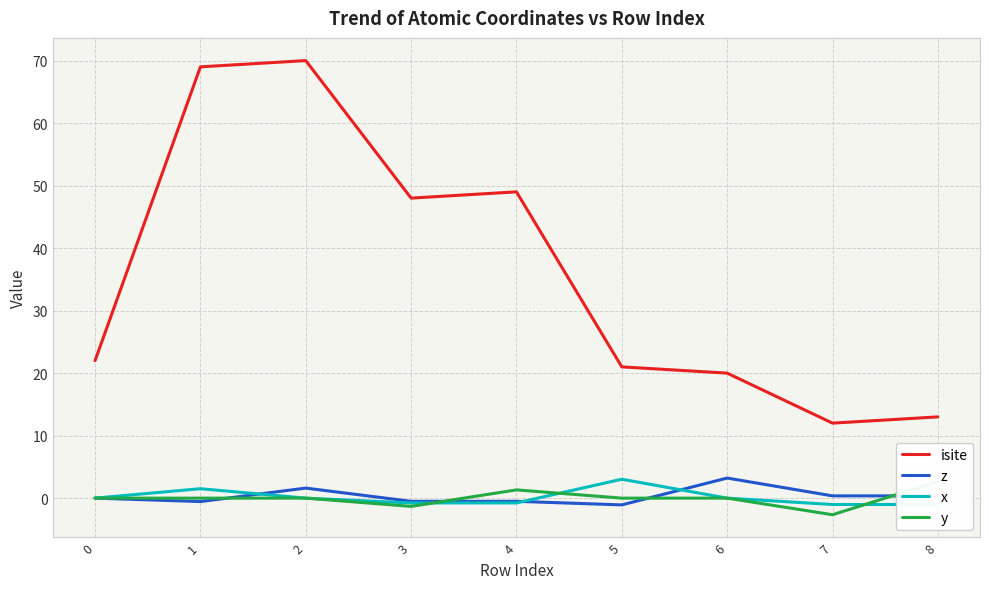

Reading right to left, transcribe all the data shown in this chart.

isite: 8=13.0	7=12.0	6=20.0	5=21.0	4=49.0	3=48.0	2=70.0	1=69.0	0=22.0
z: 8=0.4	7=0.4	6=3.2	5=-1.1	4=-0.5	3=-0.5	2=1.6	1=-0.5	0=0.0
x: 8=-1.0	7=-1.0	6=-0.0	5=3.0	4=-0.8	3=-0.8	2=0.0	1=1.5	0=0.0
y: 8=2.7	7=-2.7	6=0.0	5=0.0	4=1.3	3=-1.3	2=0.0	1=0.0	0=0.0